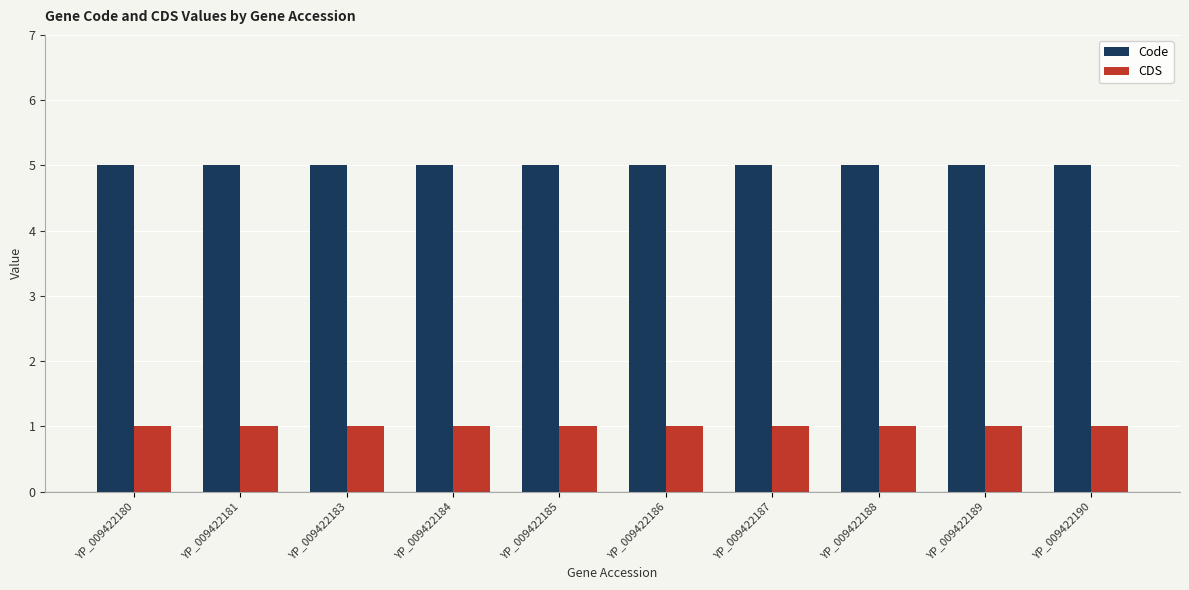

What are all the series names shown in the legend?

Code, CDS